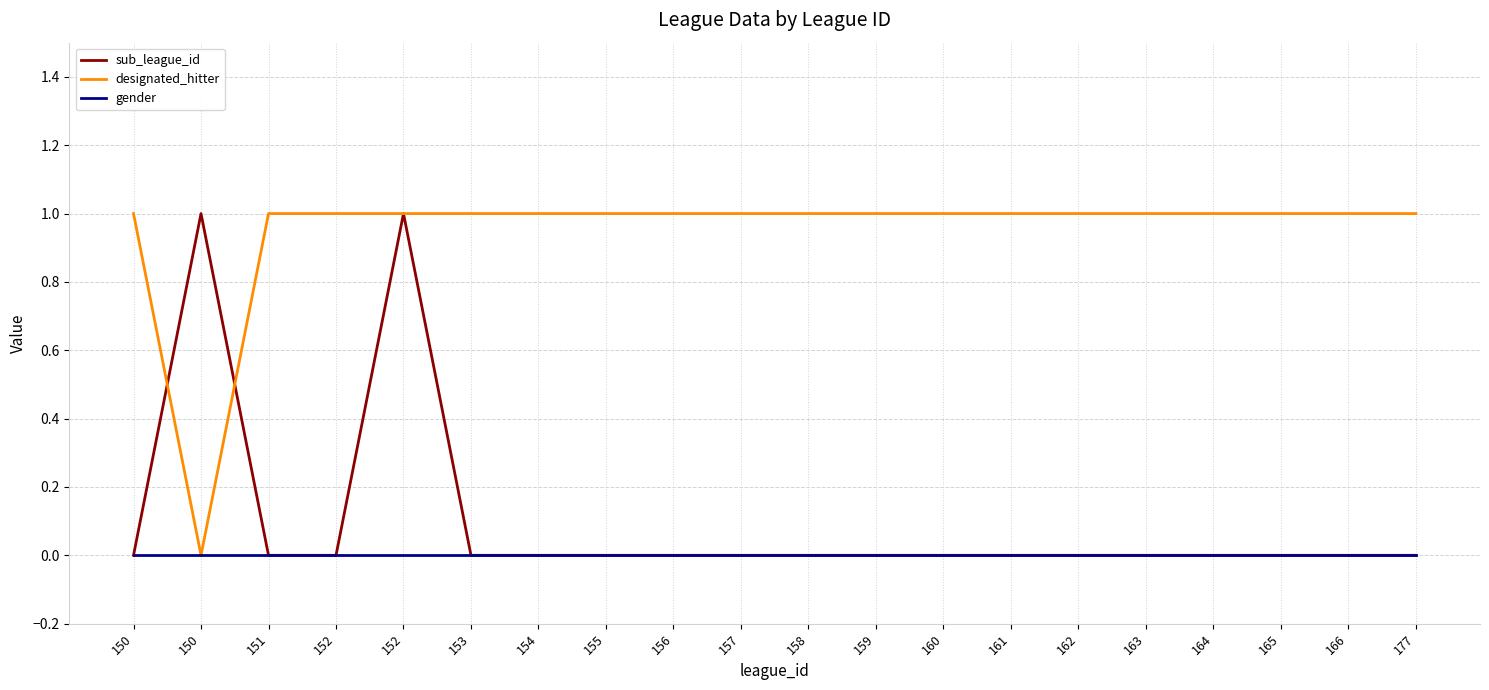

What is the total value across all series at 166?

1